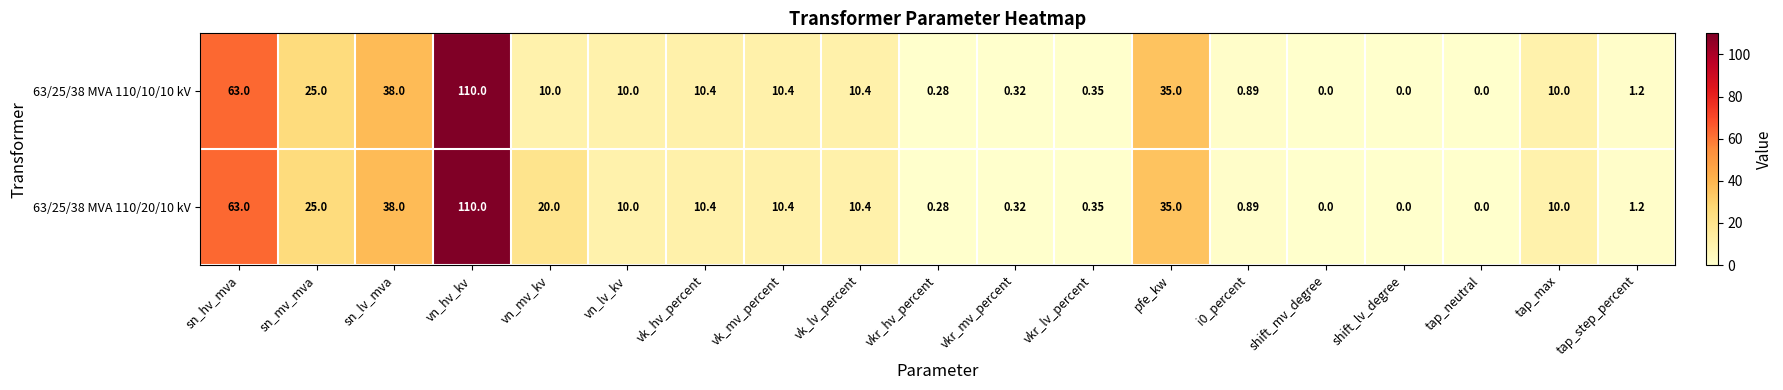

Is the value of 63/25/38 MVA 110/10/10 kV at shift_lv_degree greater than the value of 63/25/38 MVA 110/20/10 kV at sn_mv_mva?

No